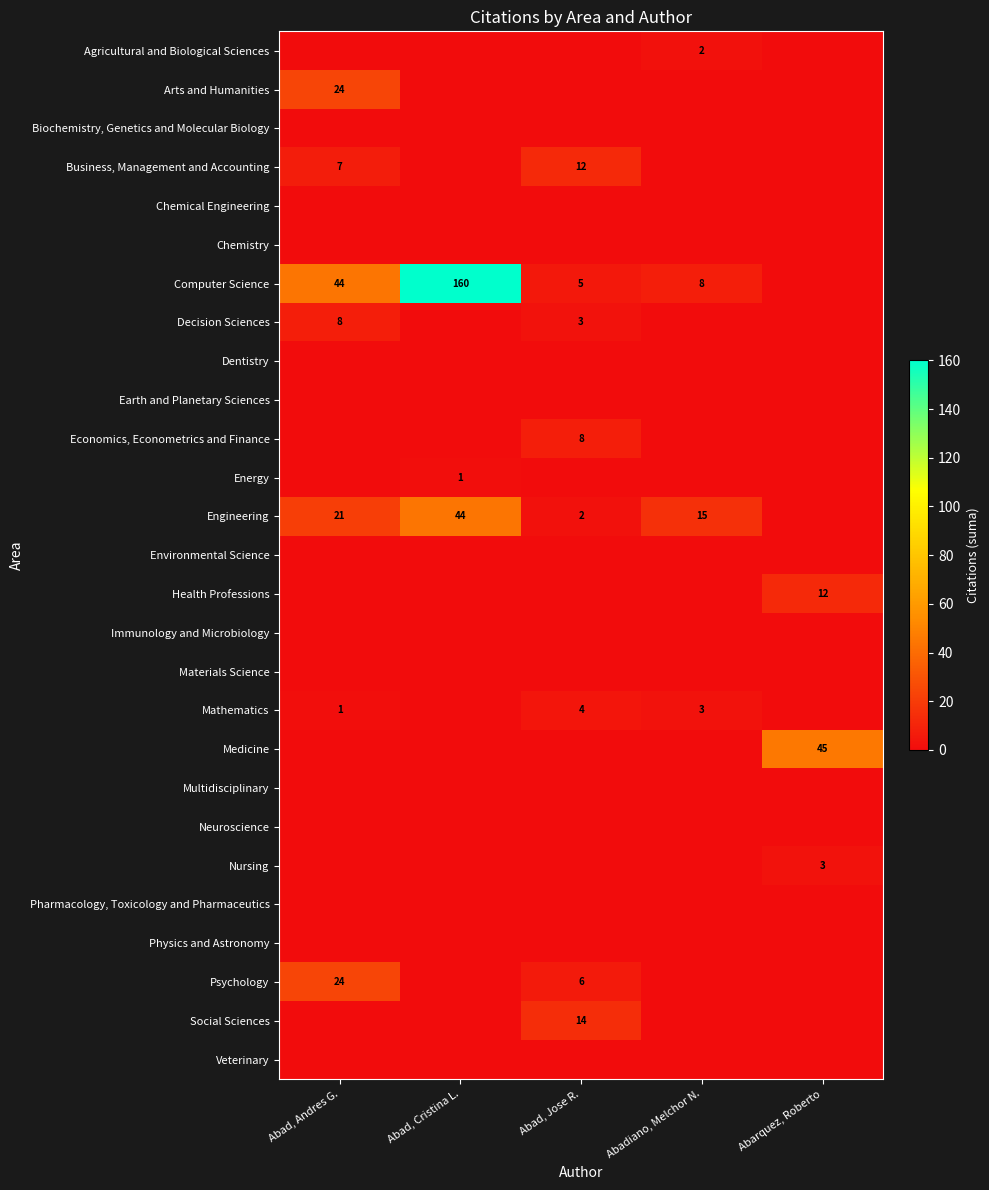

What is the sum of the Engineering values at Abad, Jose R. and Abad, Cristina L.?

46